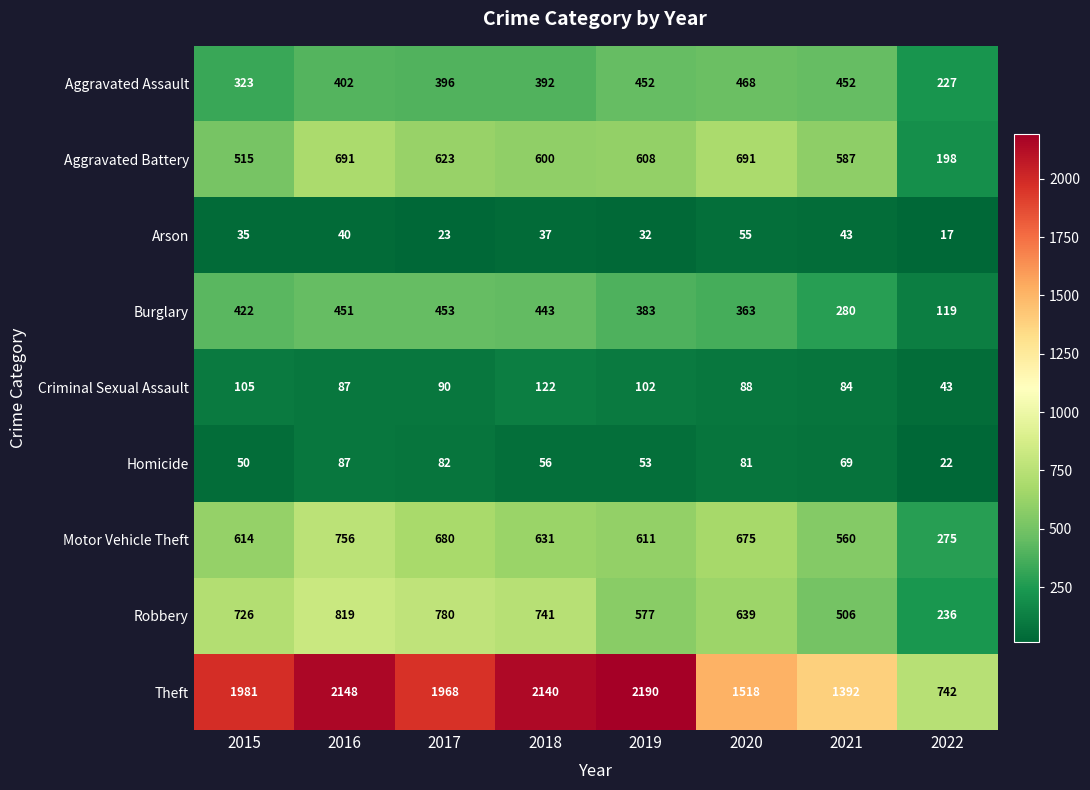

Between 2017 and 2019, which series saw the biggest shift?

Theft